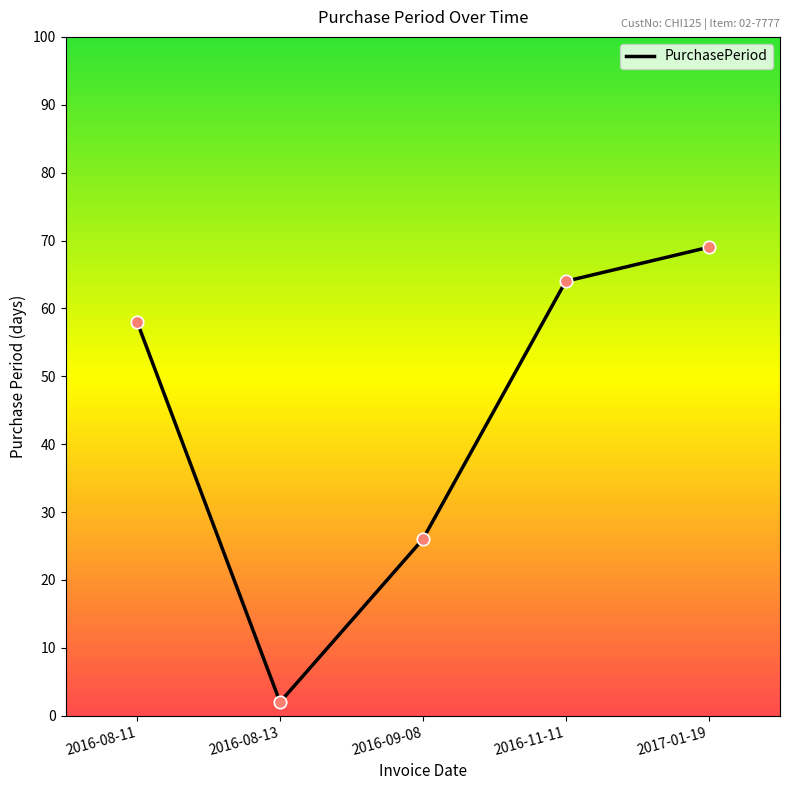

Between 2016-08-11 and 2016-08-13, which is larger?

2016-08-11